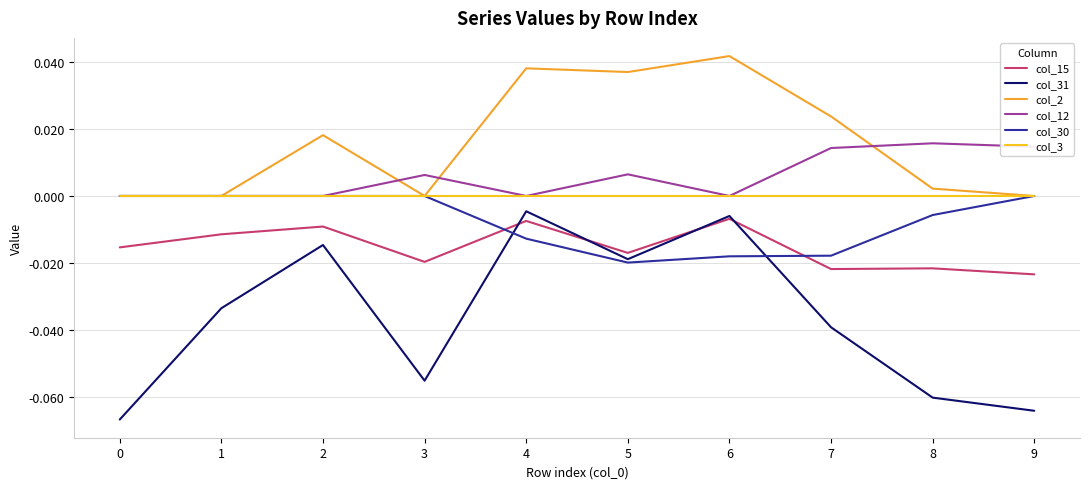

Which series has the largest total across all categories?

col_2